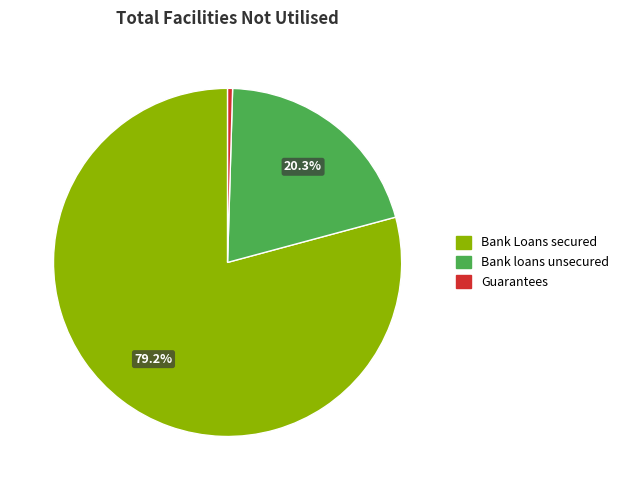

Combined, do Bank loans unsecured and Bank Loans secured account for over 50%?

Yes